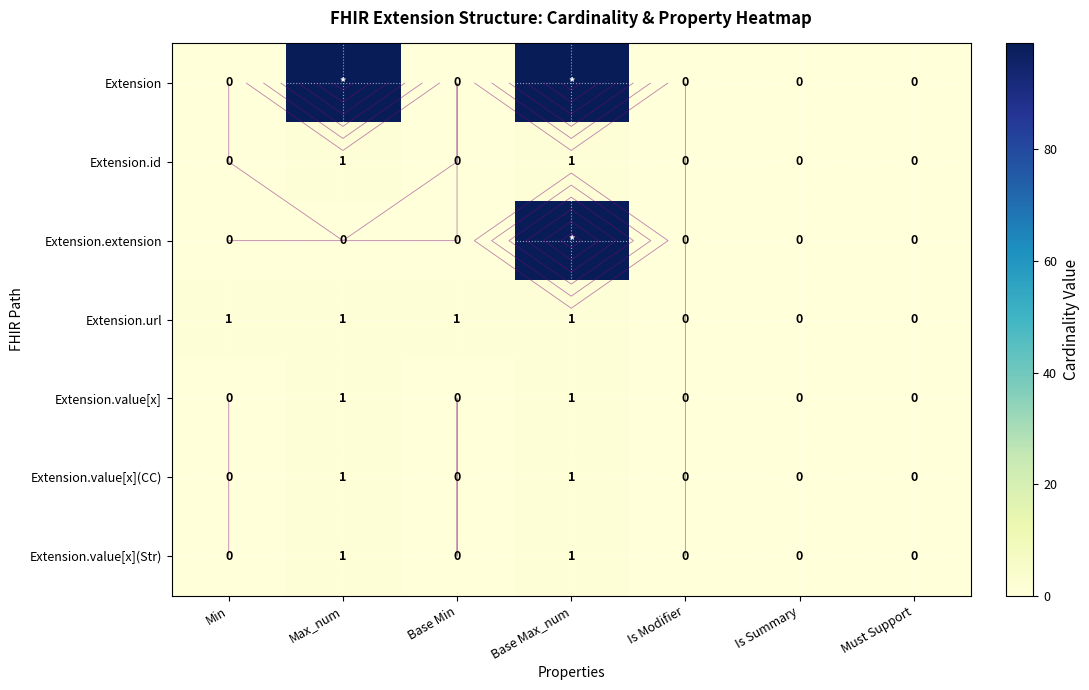

Which has a higher value, Min or Is Modifier?

Min